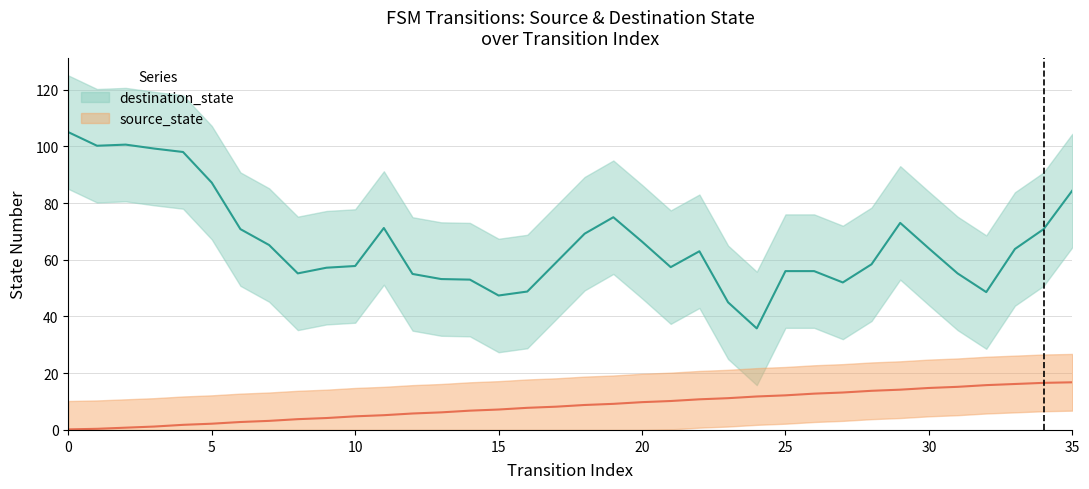

What is the value of the source_state point at the 6th from the left?

2